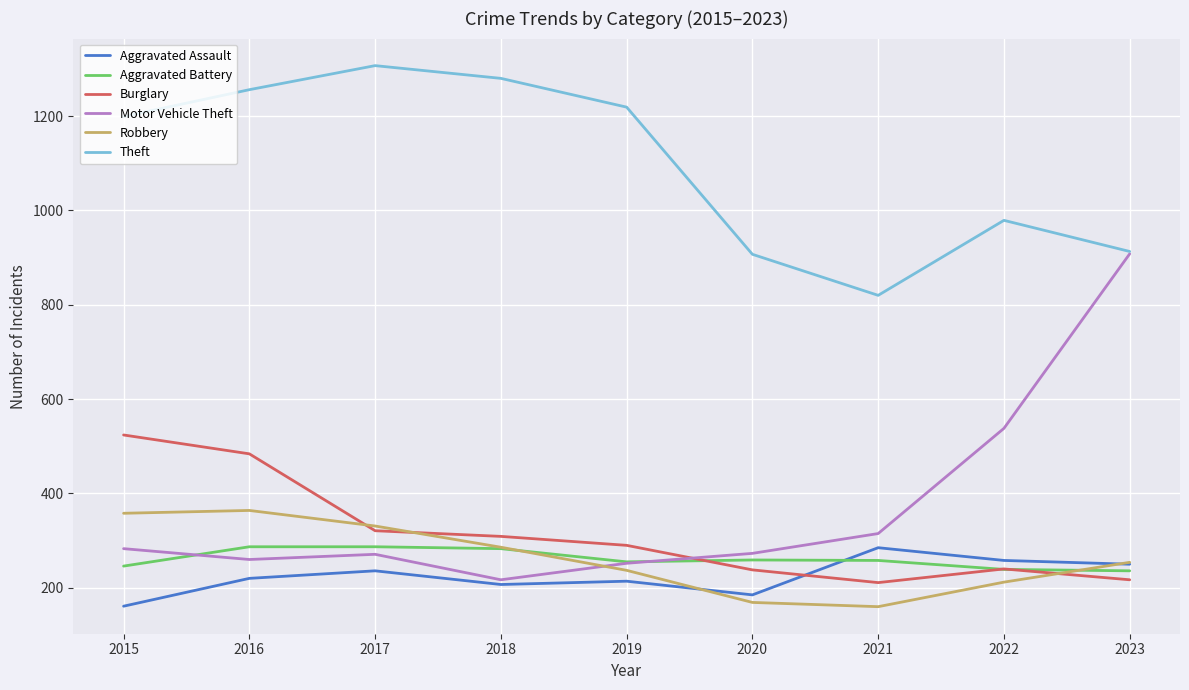

The value of Theft at 2023 is 398. True or false?

False